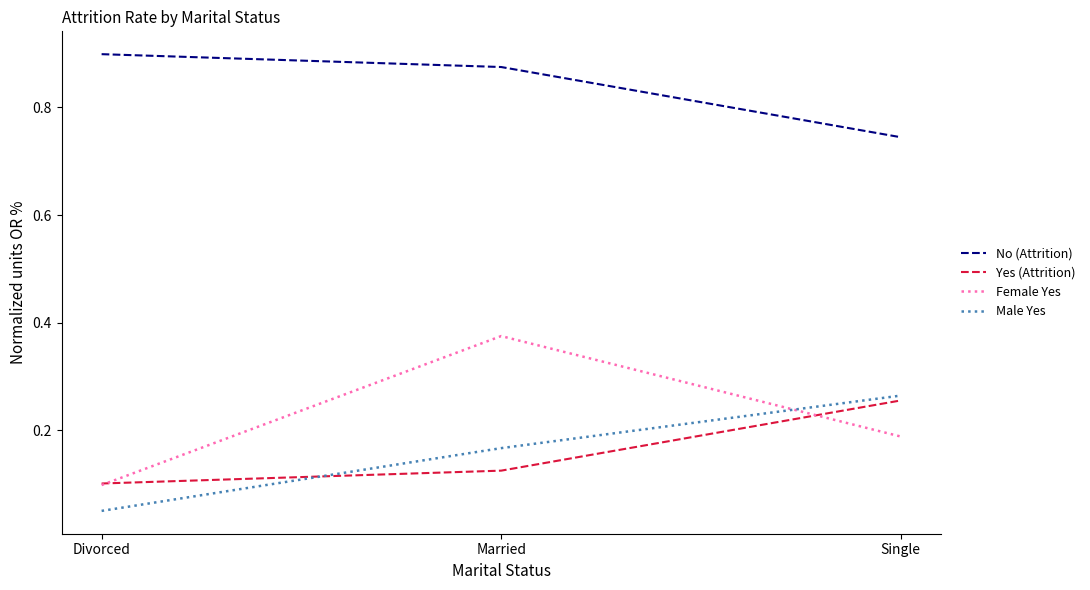

How many Male Yes values are between 0 and 1?

3